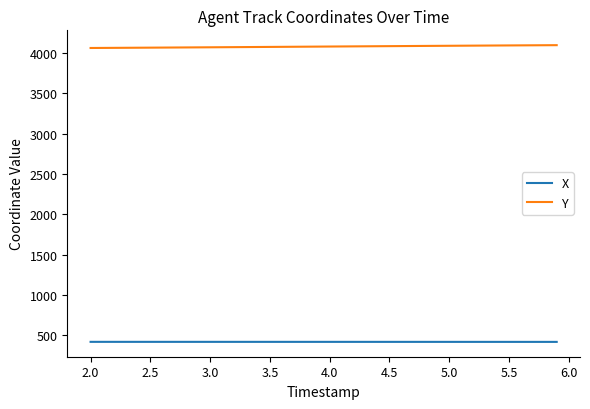

Rank the series by their maximum value, from highest to lowest.

Y, X